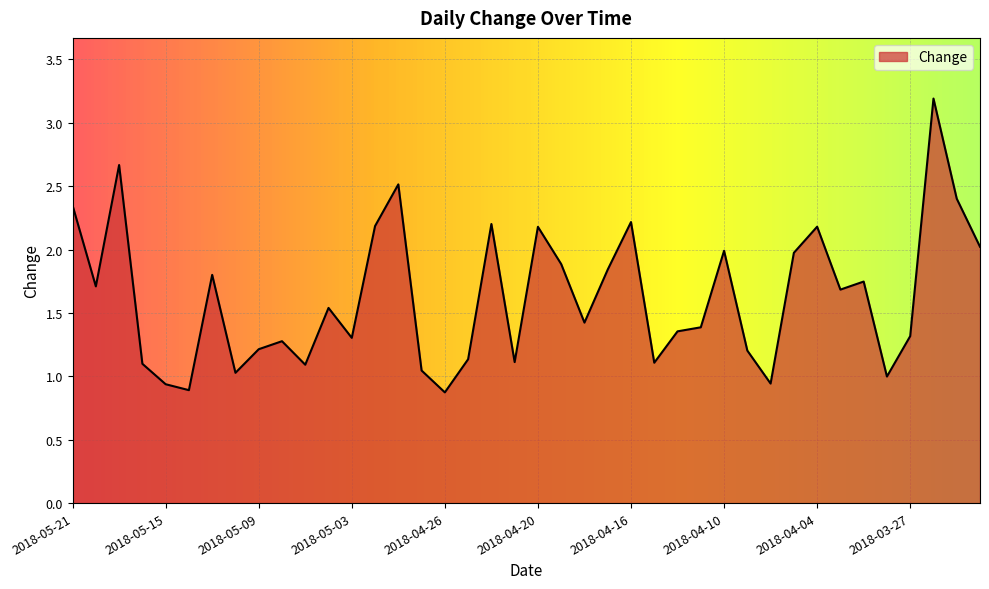

What is the greatest value displayed?

3.2